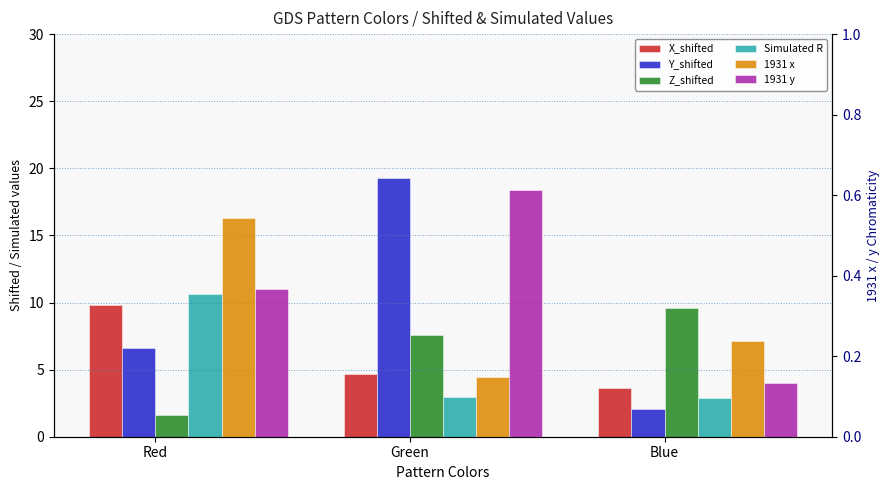

Rank the categories by Y_shifted value from lowest to highest.

Blue, Red, Green